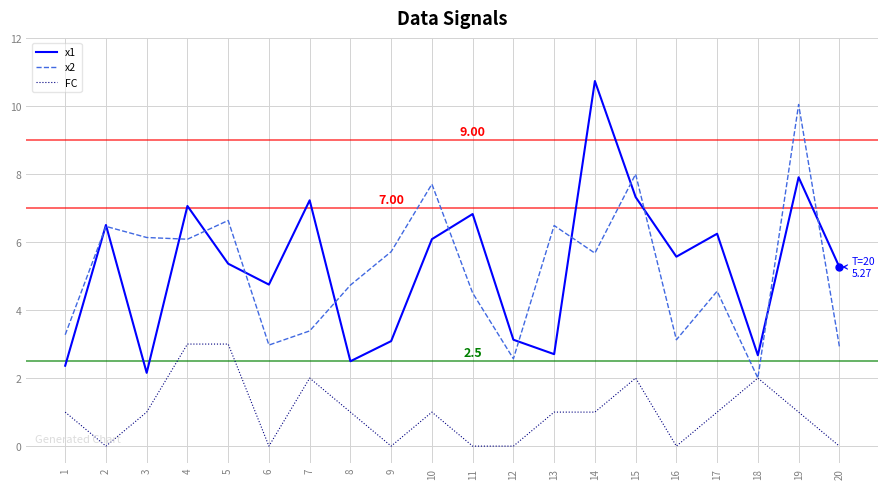

What are all the series names shown in the legend?

x1, x2, FC